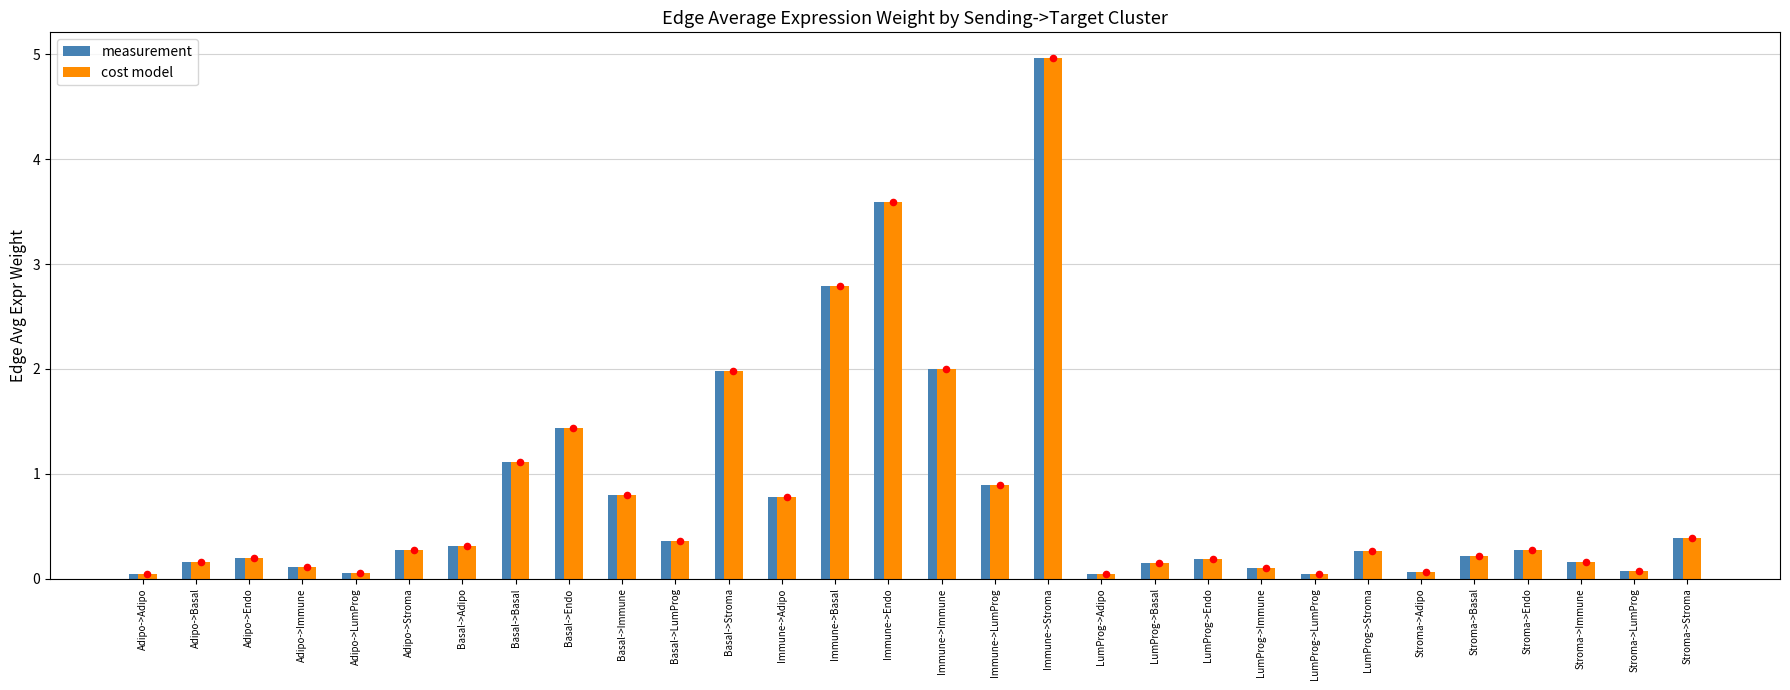

At which category is the sum across all series the highest?

Immune->Stroma